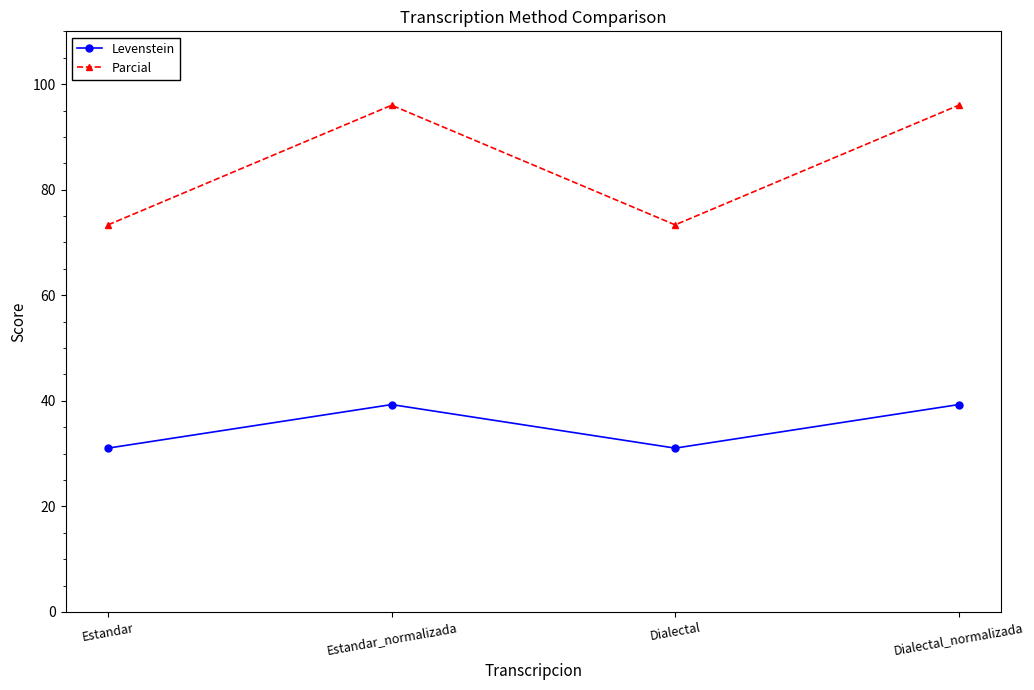

True or false: Levenstein has a value of 31.0 at Estandar.

True